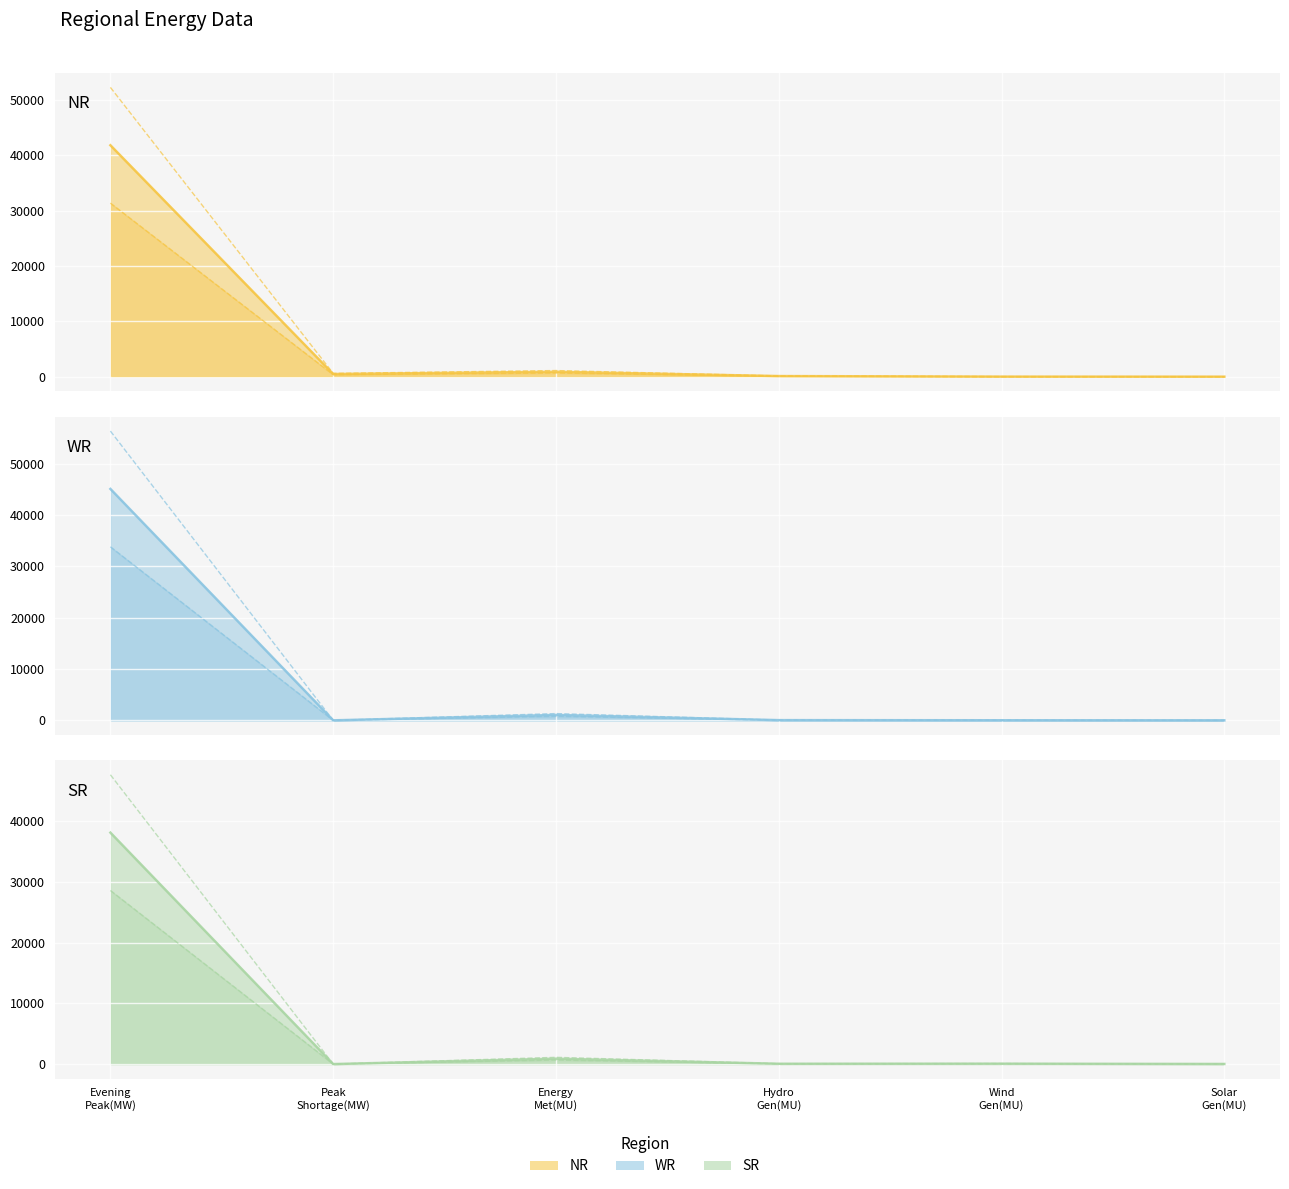

What are all the series names shown in the legend?

NR, WR, SR